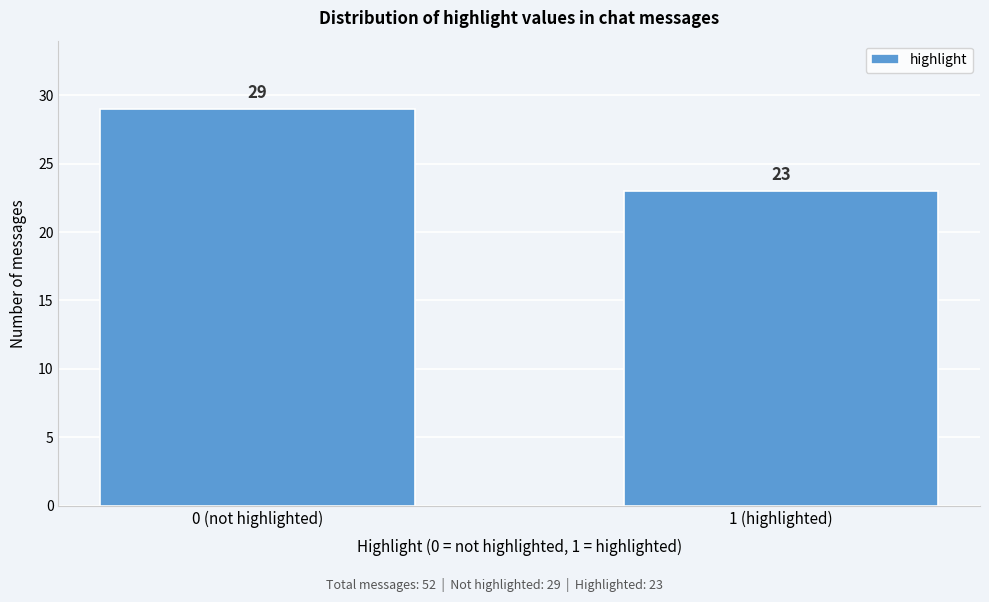

Reading right to left, transcribe all the data shown in this chart.

23	29